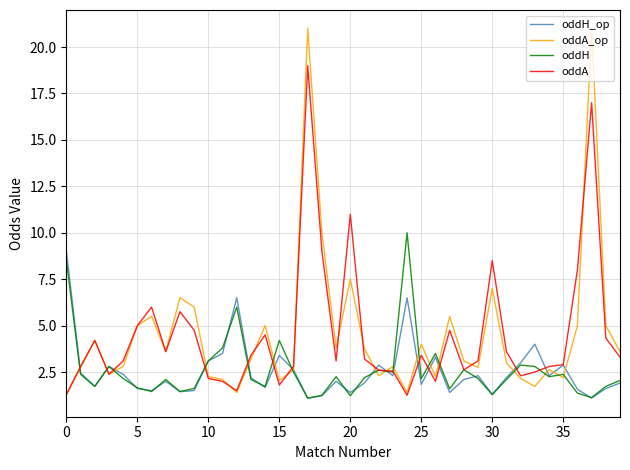

Does the chart have visible grid lines?

Yes